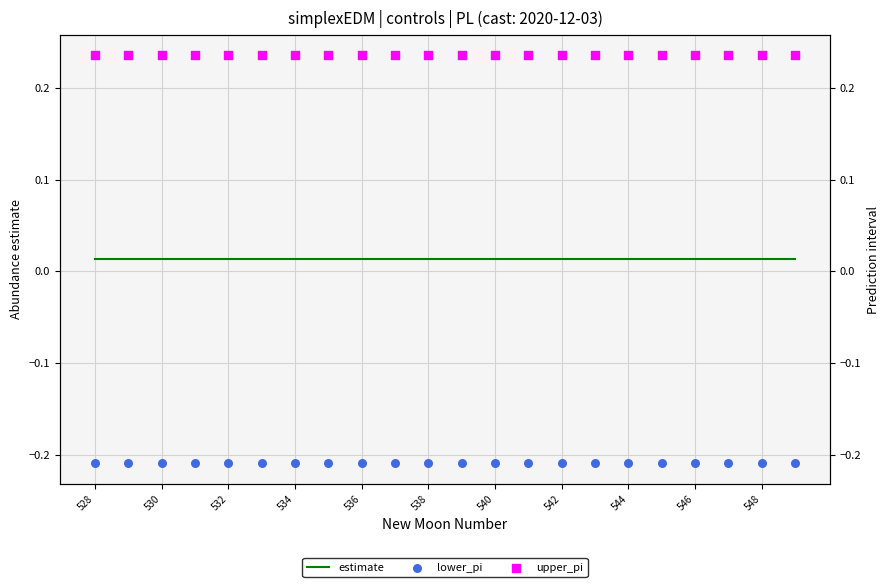

At which category is the sum across all series the highest?

530